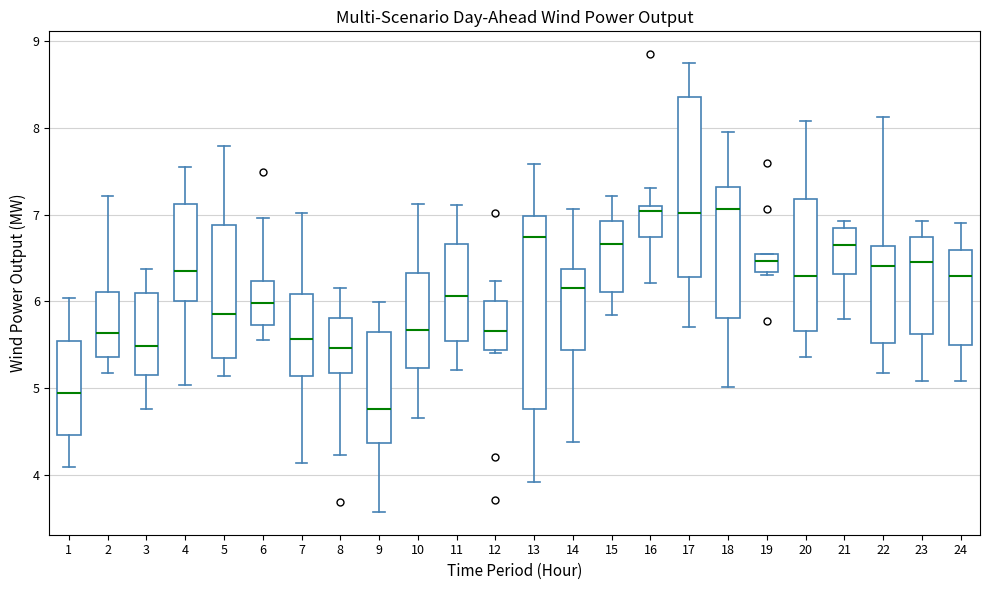

Where does the upper whisker of the box at x = 22 end on the y-axis? The values are not printed on the chart, so give them approximately, as read against the axis.

8.1